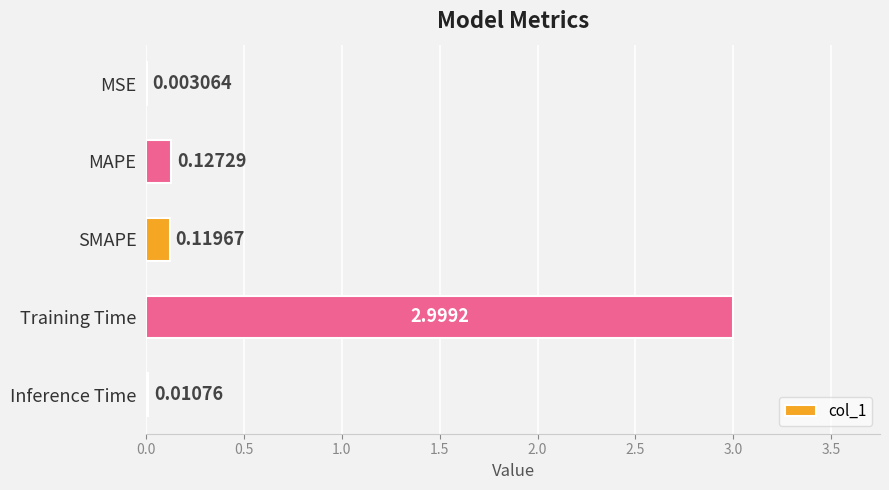

What is the change in value from SMAPE to Training Time?

+2.9